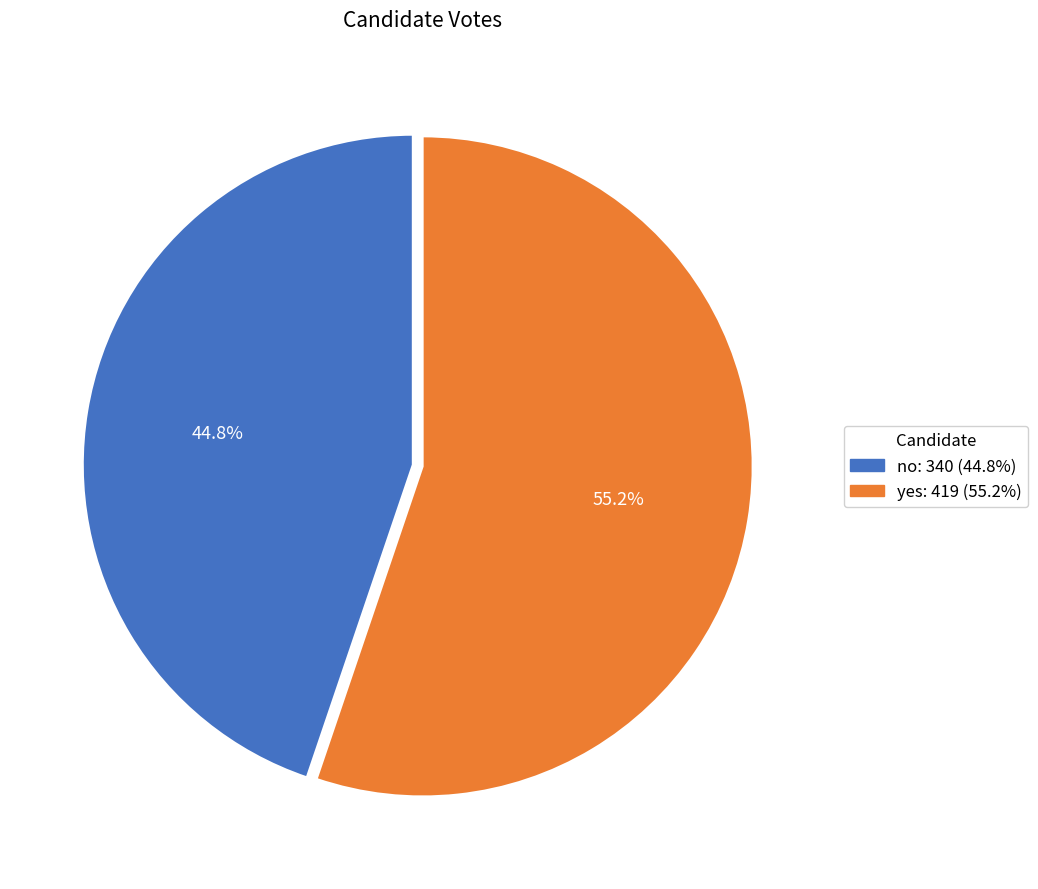

Which category has the smallest portion of the pie?

no